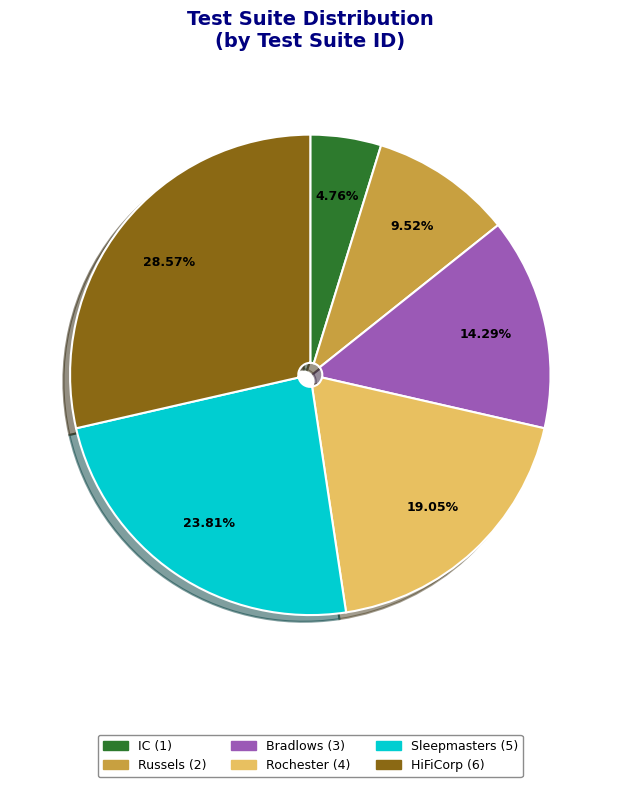

True or false: Sleepmasters accounts for 35% of the total.

False